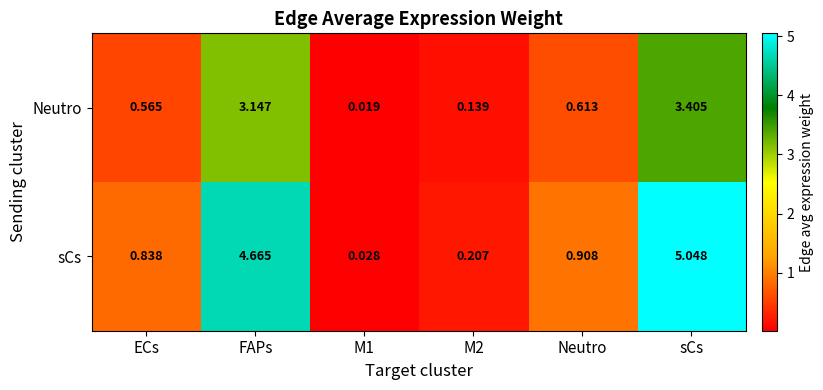

List the series in order of their overall mean, lowest first.

Neutro, sCs